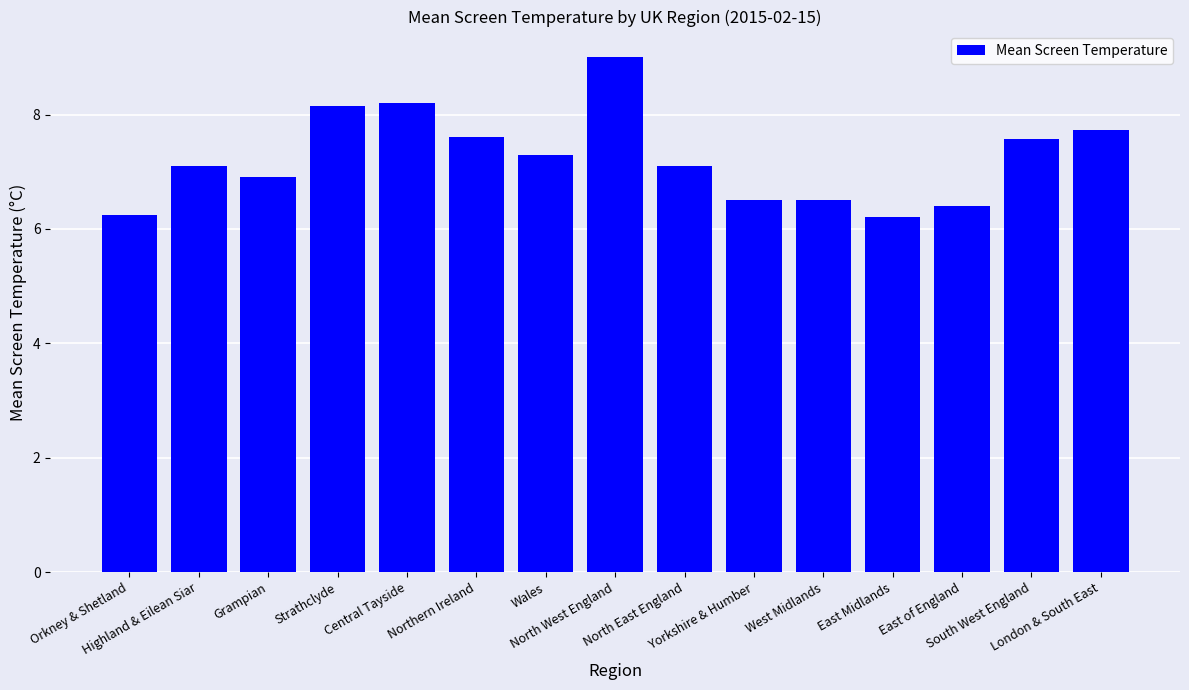

Does the chart contain any negative values?

No